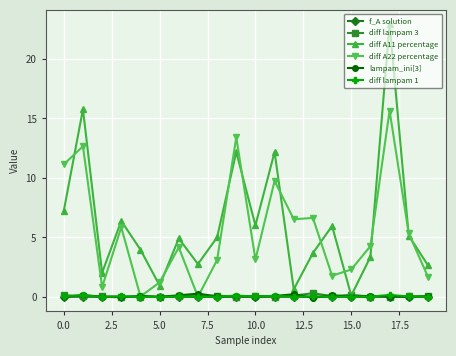

What is the maximum value for diff A22 percentage?

15.7